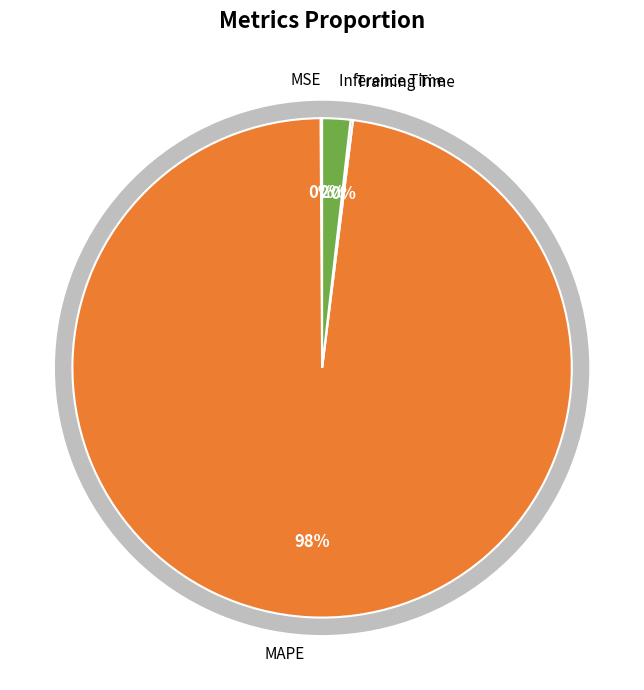

To the nearest percent, what is the difference between the largest and smallest slice percentages?

98%